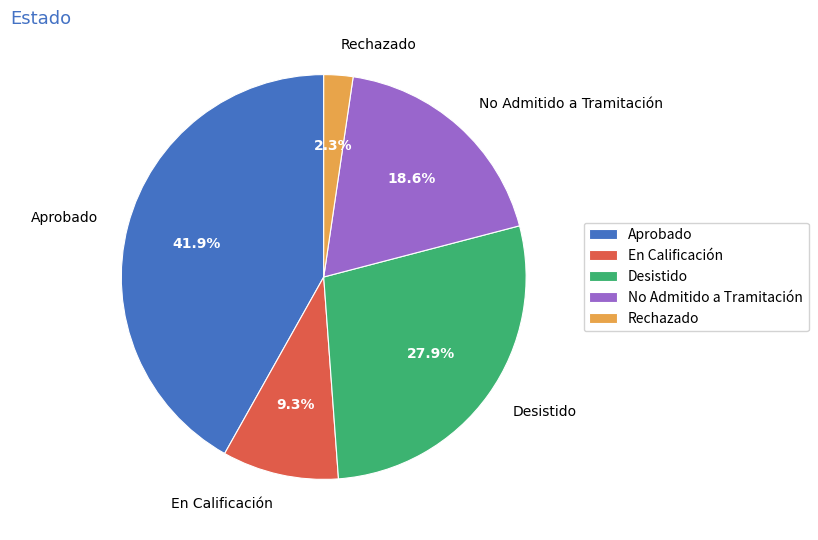

To the nearest percent, what portion does No Admitido a Tramitación represent?

19%